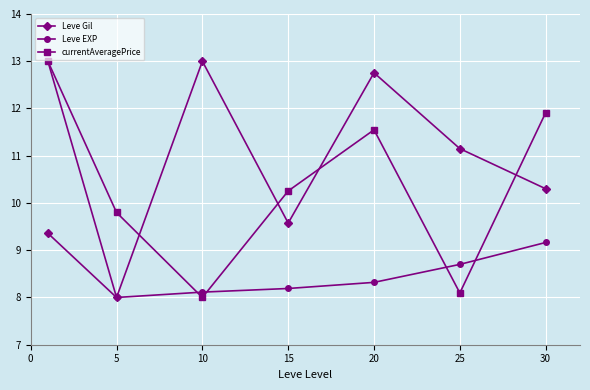

True or false: currentAveragePrice has more than 0 points higher than both neighbors.

True